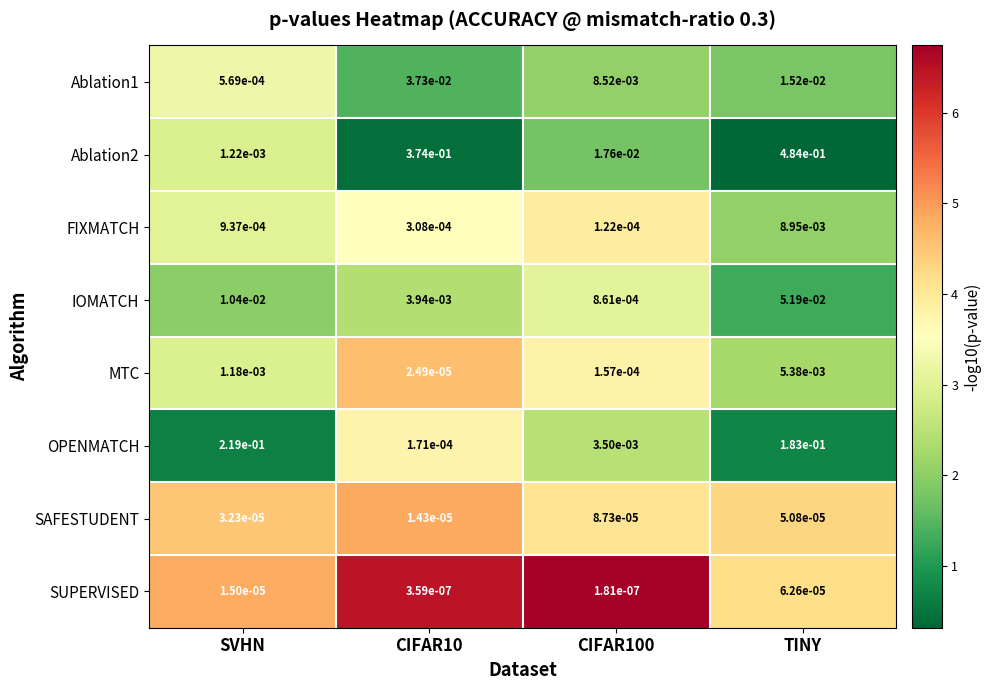

How many series are shown in this chart?

8